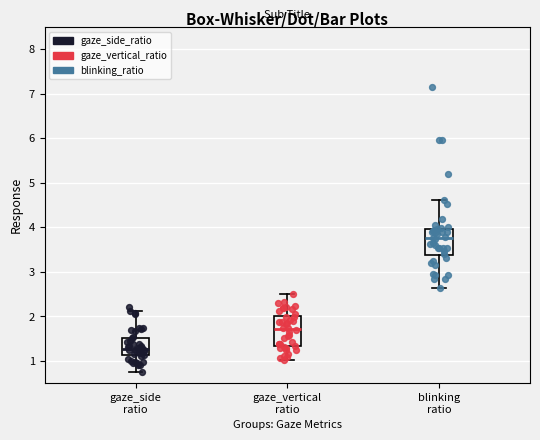

Which box has the lowest median line?

gaze_side ratio